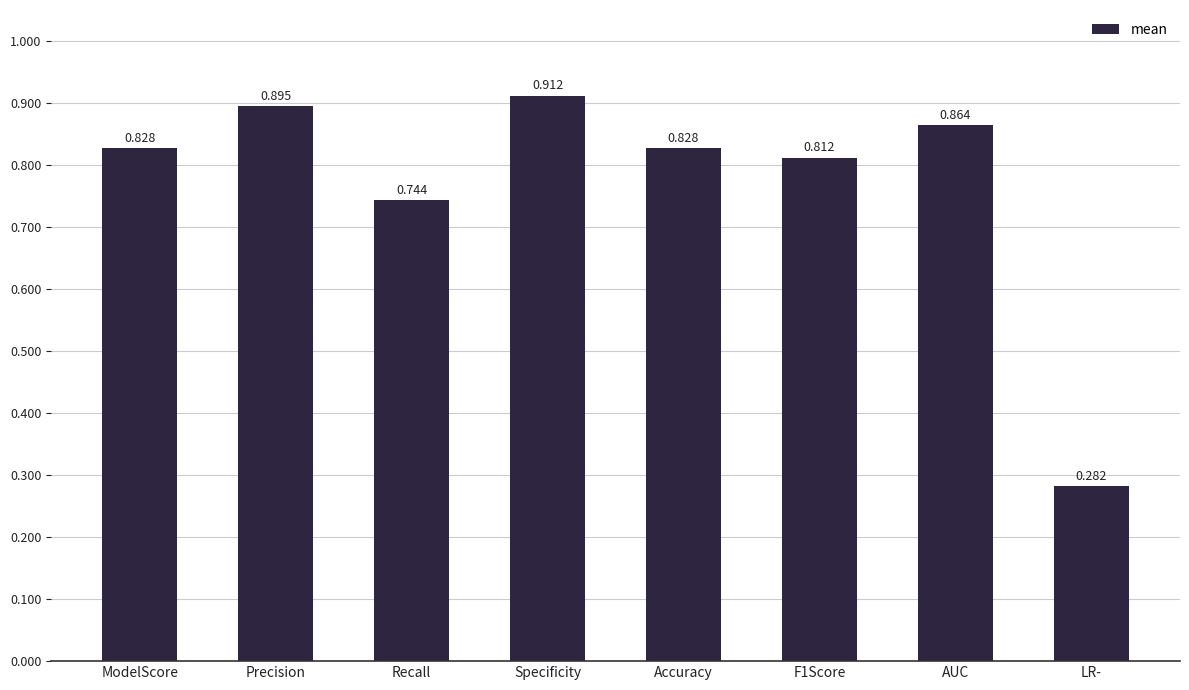

What position from the left is LR-?

8